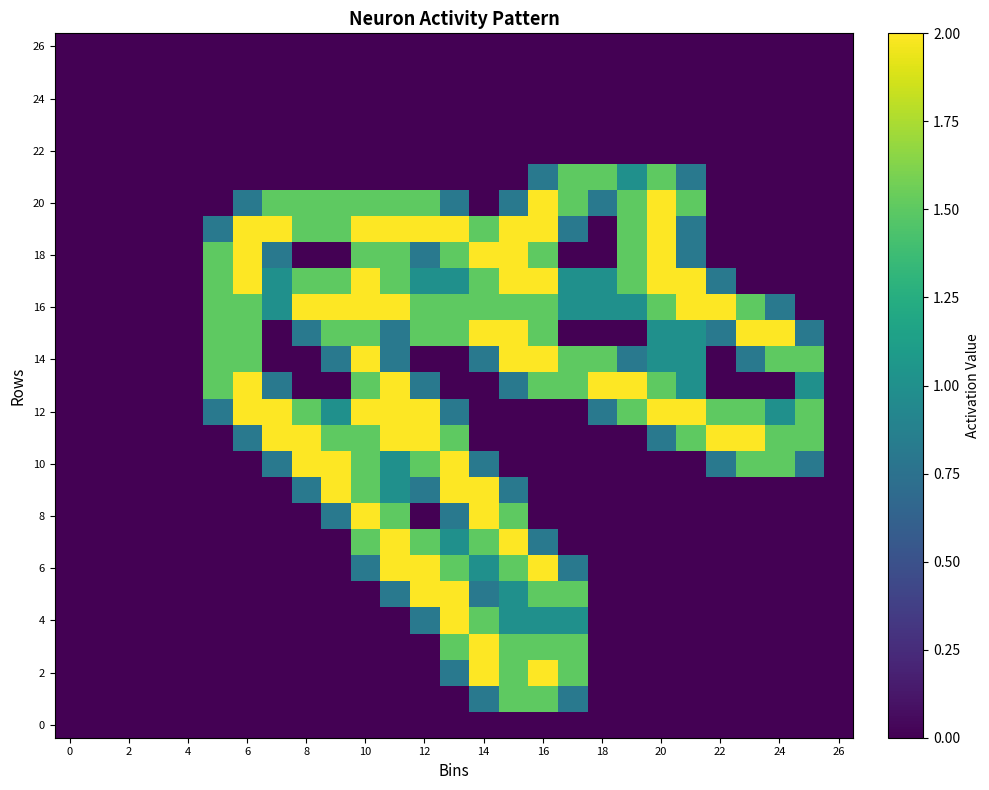

Which series has the largest total across all categories?

16